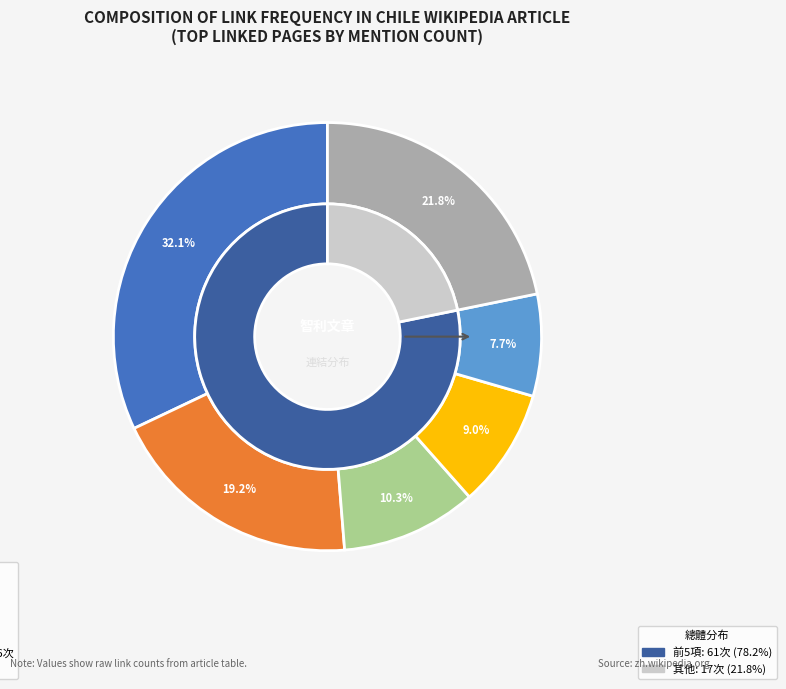

What is the largest slice in the pie chart?

西班牙